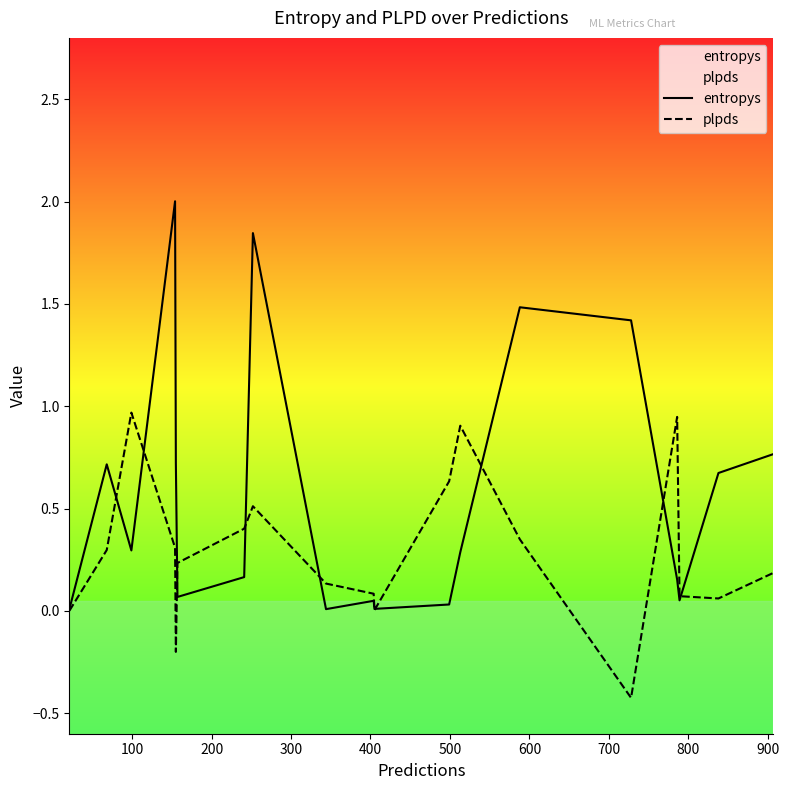

In entropys, how many points are lower than both neighbors (excluding endpoints)?

5